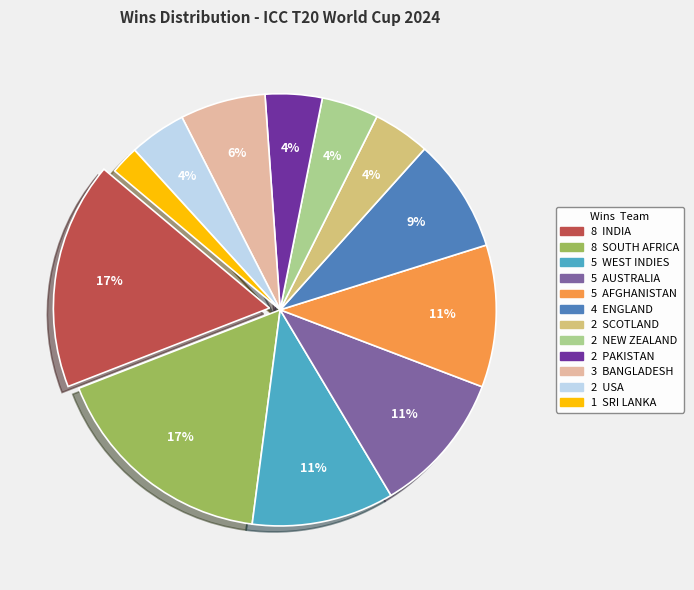

Is there any slice that represents more than half of the pie?

No